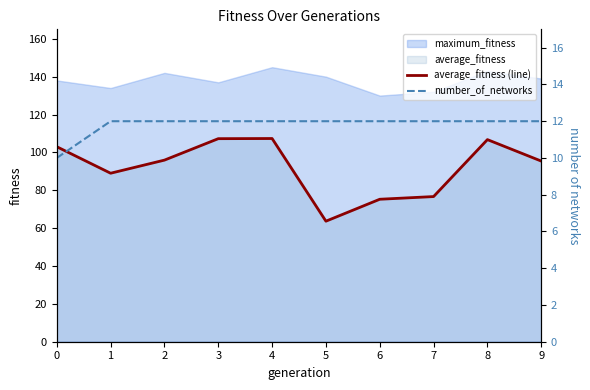

What is the minimum value shown in the chart?

10.0